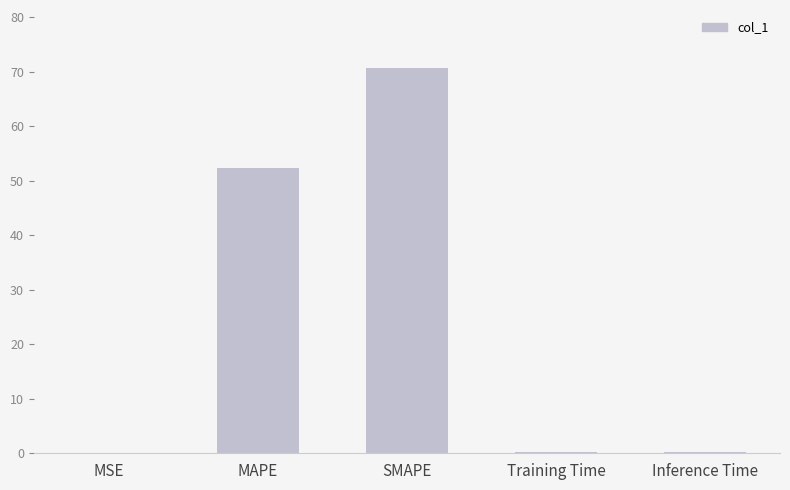

What is the sum of all values?

123.3